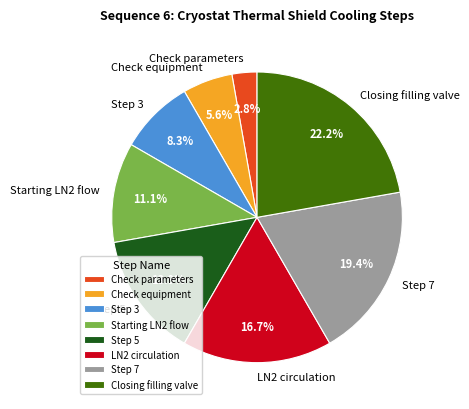

To the nearest percent, what is the difference between the Closing filling valve and Step 7 slice percentages?

3%